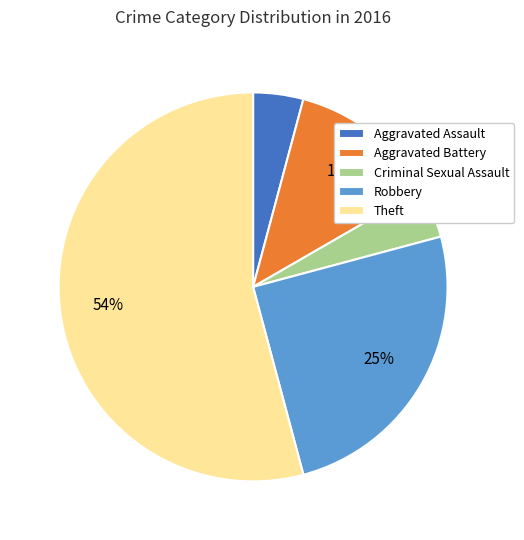

Combined, do Criminal Sexual Assault and Theft account for over 50%?

Yes